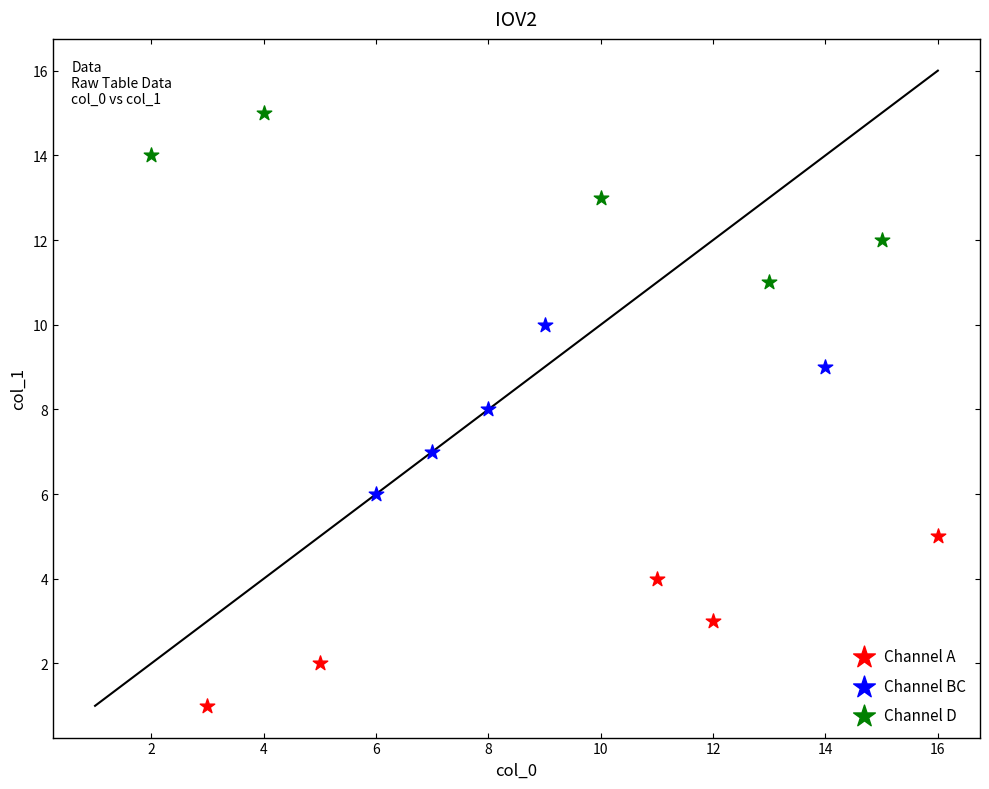

Which series reaches the maximum Y coordinate?

Channel D